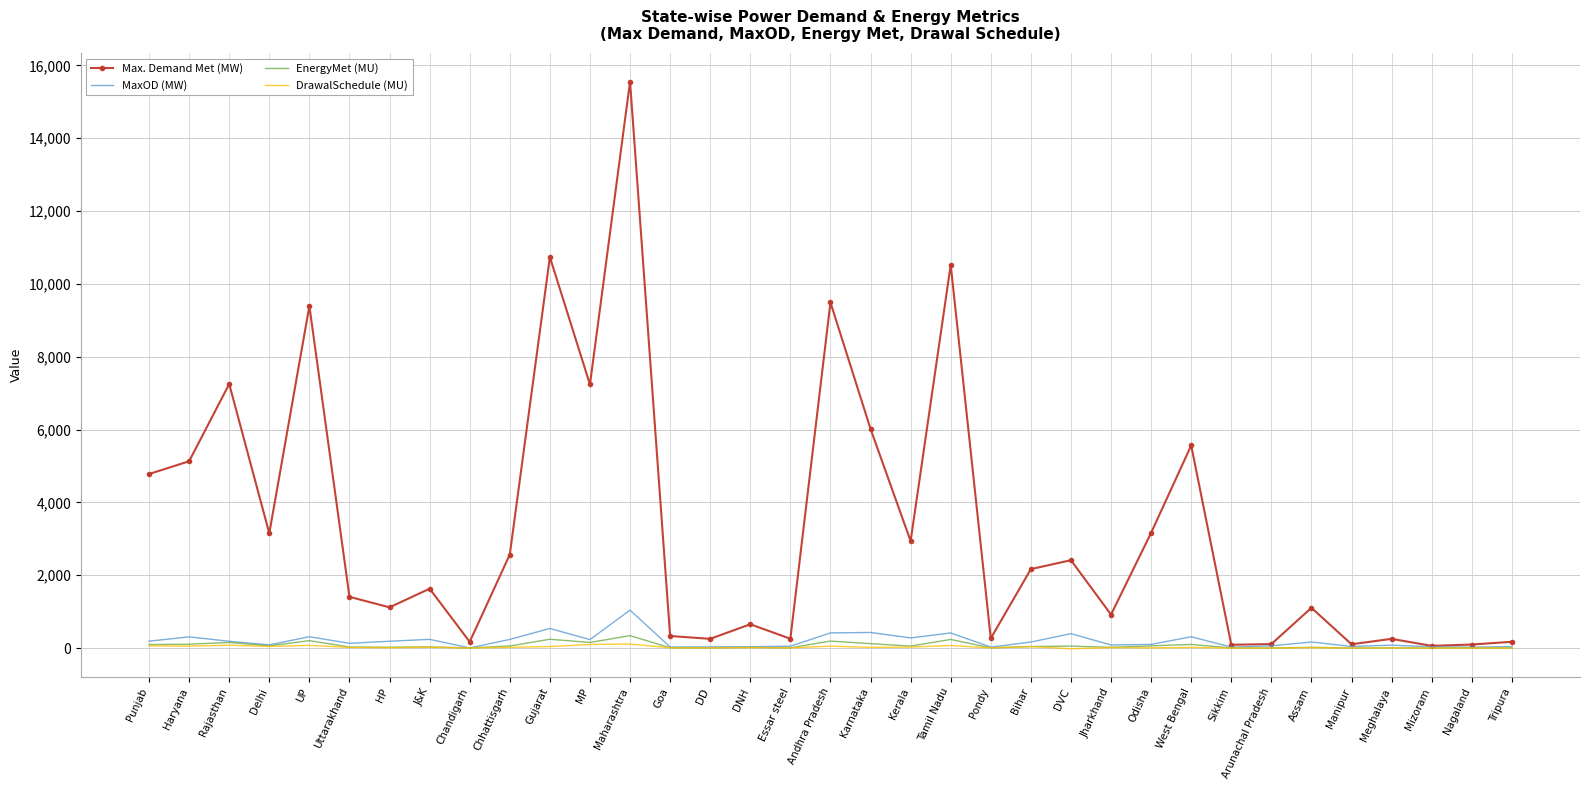

What position from the right is Bihar?

13